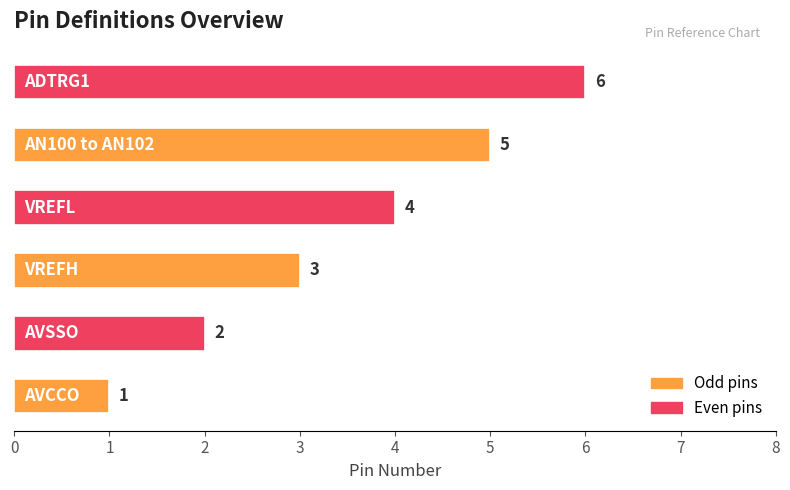

Count the values in the range 2 to 5.

4